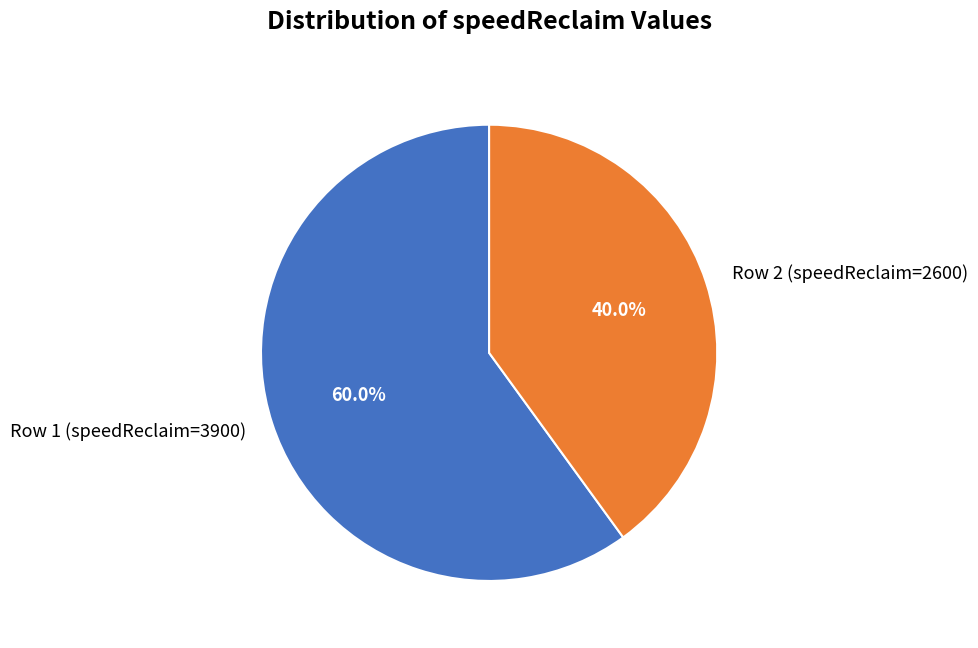

Is it true that Row 1 (speedReclaim=3900) is 60% of the pie?

True